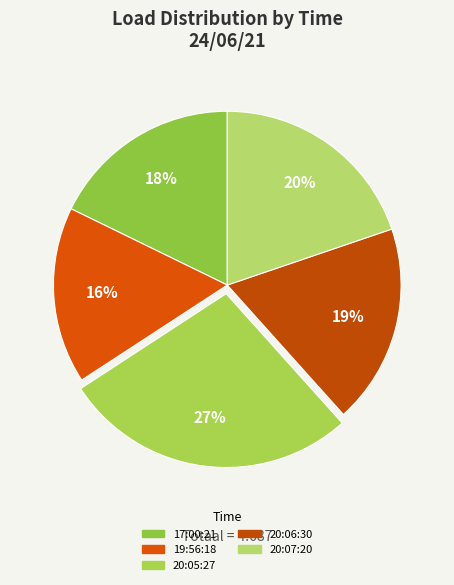

Does 19:56:18 represent more than half of the total?

No